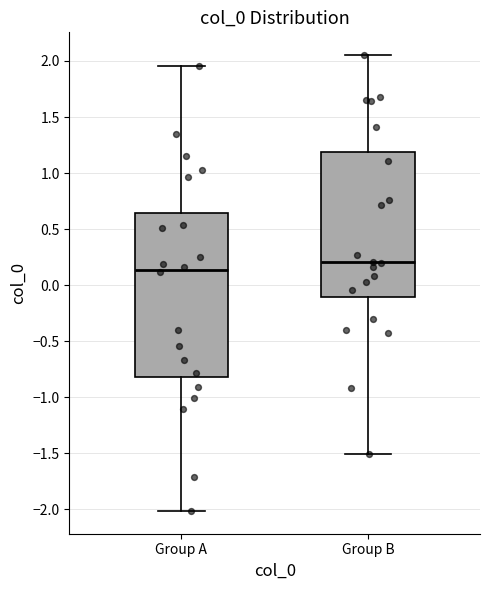

Reading left to right, read every box against the y-axis: the position of its median line, the range the box covers, and the ends of its whiskers. The values are not printed on the chart, so give them approximately, as read against the axis.

Group A: median 0.15, box -0.80 to 0.65, whiskers -2.00 to 1.95
Group B: median 0.20, box -0.10 to 1.20, whiskers -1.50 to 2.05